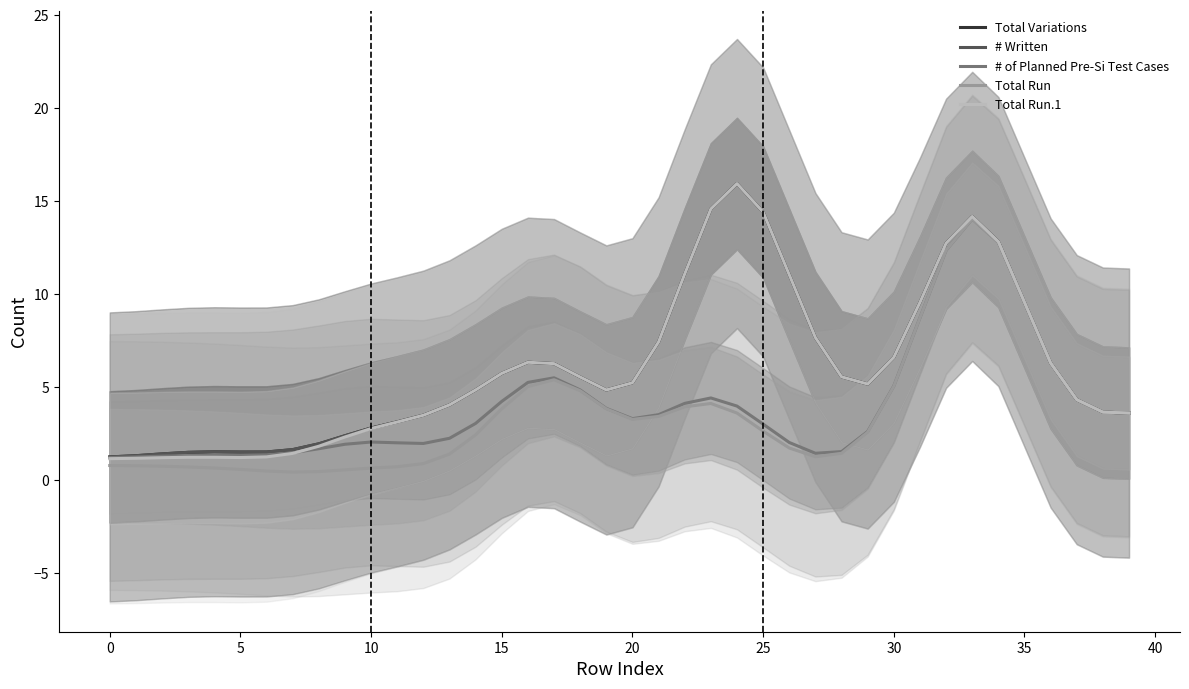

Reading right to left, what are all the values shown in this chart?

Total Variations: 3.6	3.6	4.3	6.3	9.5	12.8	14.2	12.7	9.5	6.6	5.2	5.5	7.7	11.0	14.4	15.9	14.6	11.1	7.4	5.2	4.8	5.5	6.3	6.3	5.7	4.8	4.0	3.5	3.1	2.8	2.4	1.9	1.6	1.5	1.5	1.5	1.5	1.4	1.3	1.2
# Written: 3.6	3.6	4.3	6.3	9.5	12.8	14.2	12.7	9.5	6.6	5.2	5.5	7.7	11.0	14.4	15.9	14.6	11.1	7.4	5.2	4.8	5.5	6.3	6.3	5.7	4.8	4.0	3.5	3.1	2.8	2.4	1.9	1.6	1.5	1.5	1.5	1.5	1.4	1.3	1.2
# of Planned Pre-Si Test Cases: 3.6	3.6	4.3	6.3	9.5	12.8	14.0	12.4	8.7	5.0	2.6	1.5	1.4	2.0	3.0	4.0	4.4	4.1	3.5	3.3	3.8	4.8	5.5	5.2	4.2	3.0	2.2	2.0	2.0	2.0	1.9	1.7	1.5	1.3	1.3	1.3	1.3	1.3	1.2	1.2
Total Run: 3.6	3.6	4.3	6.3	9.5	12.8	14.0	12.4	8.7	5.0	2.6	1.4	1.2	1.7	2.6	3.6	4.1	3.9	3.4	3.3	3.8	4.8	5.4	5.0	3.8	2.4	1.4	0.9	0.7	0.6	0.5	0.4	0.4	0.5	0.6	0.6	0.7	0.7	0.8	0.8
Total Run.1: 3.6	3.6	4.3	6.3	9.5	12.8	14.2	12.7	9.5	6.6	5.2	5.5	7.7	11.0	14.4	15.9	14.6	11.1	7.4	5.2	4.8	5.5	6.3	6.3	5.7	4.8	4.0	3.5	3.1	2.8	2.3	1.8	1.4	1.2	1.2	1.2	1.2	1.2	1.2	1.1